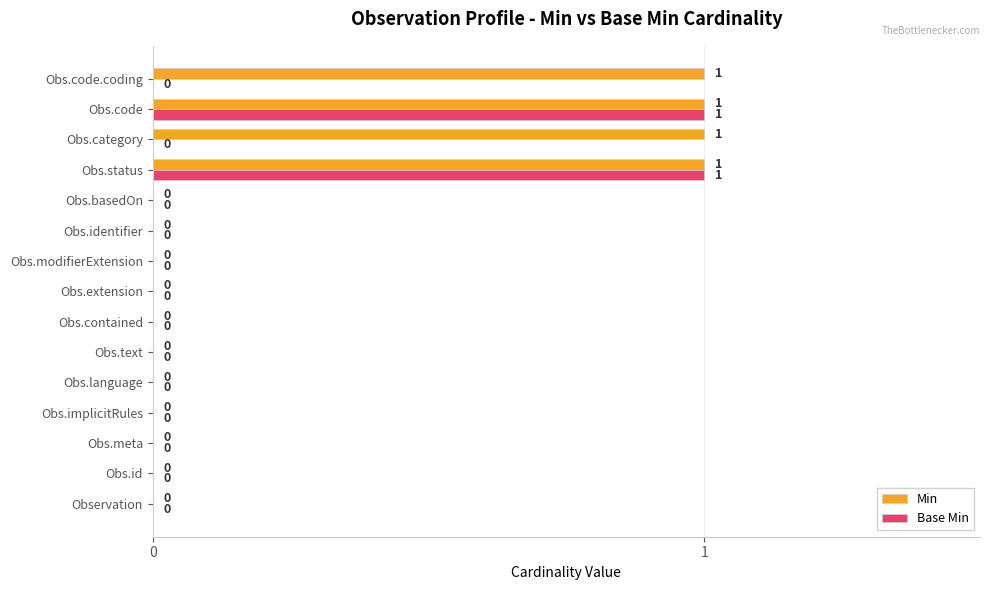

Is it true that Min equals 1 at Obs.code?

True